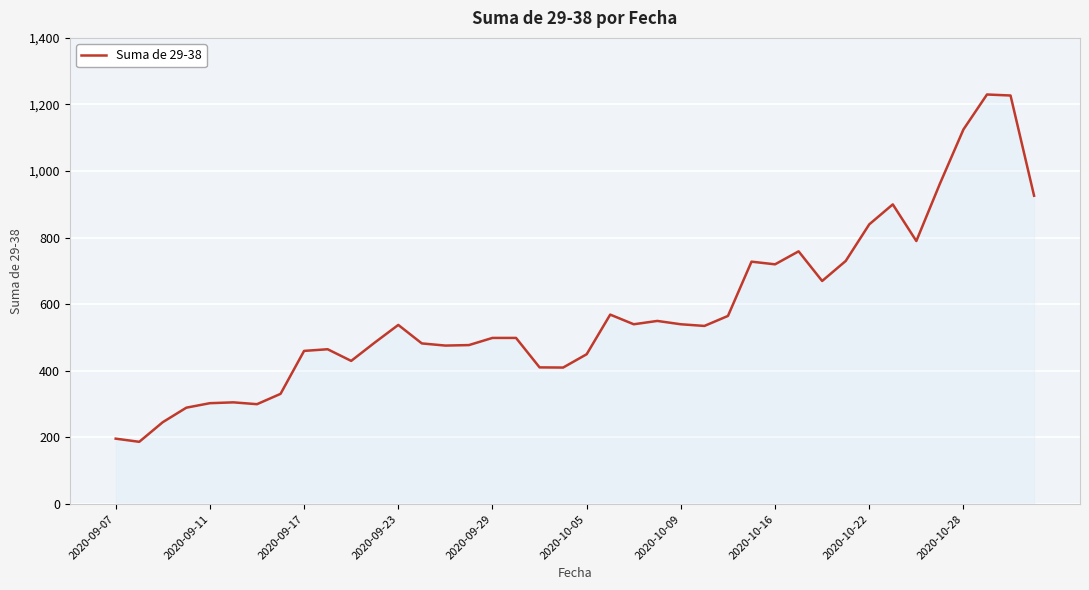

What is the smallest value displayed?

187.0